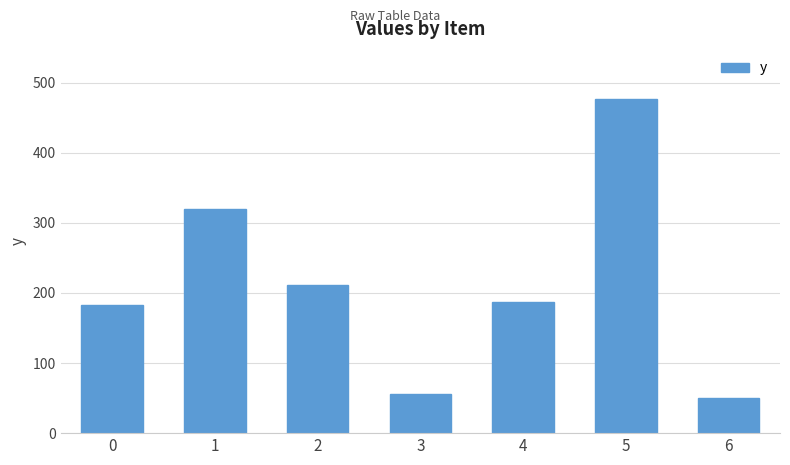

Read the value at 4.

187.6